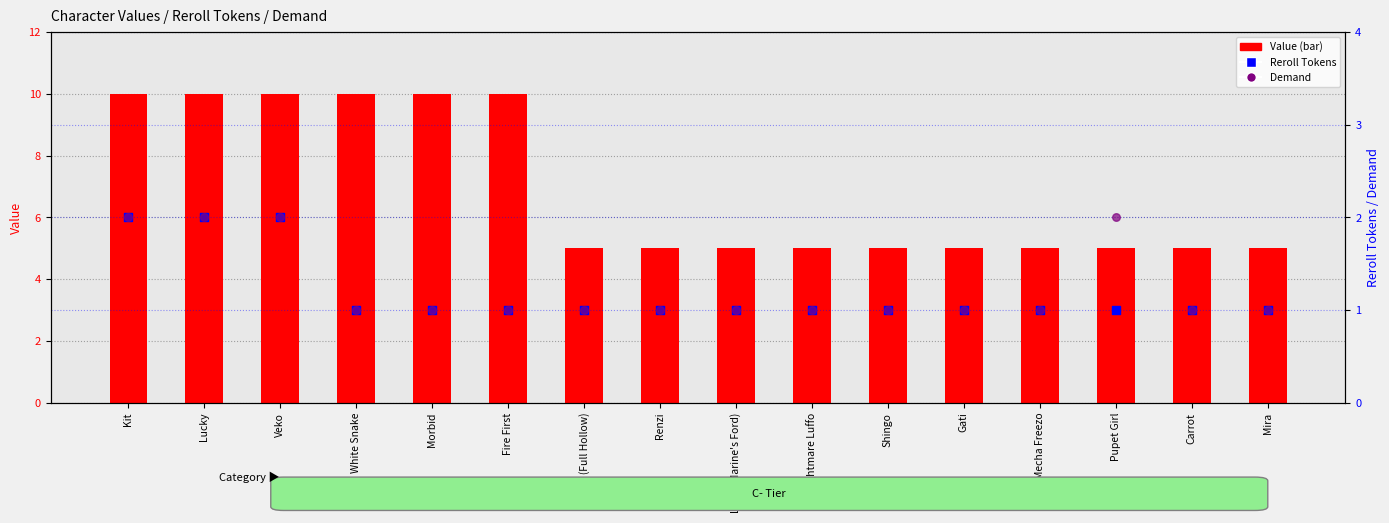

Which series reaches the minimum Y coordinate?

Reroll Tokens